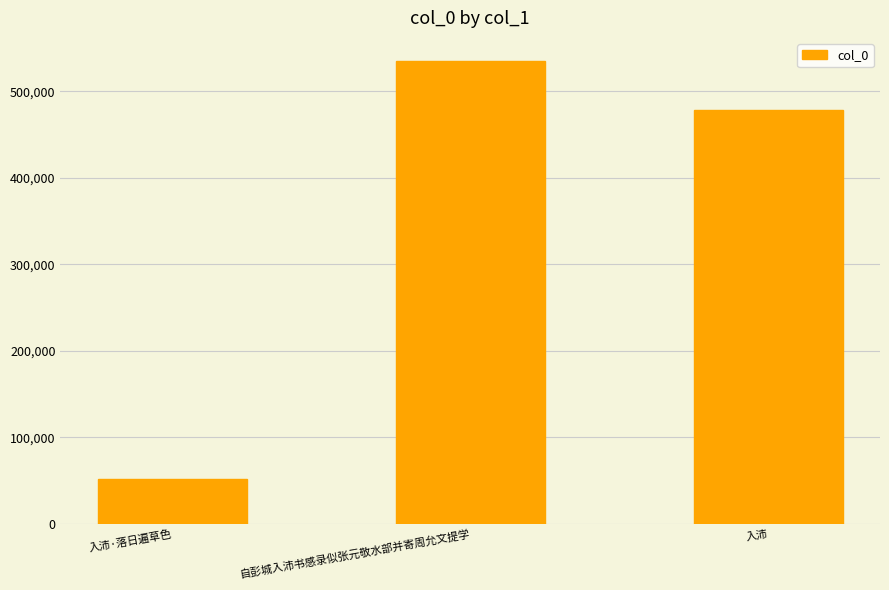

What is the change in value from 自彭城入沛书感录似张元敬水部并寄周允文提学 to 入沛?

-56613